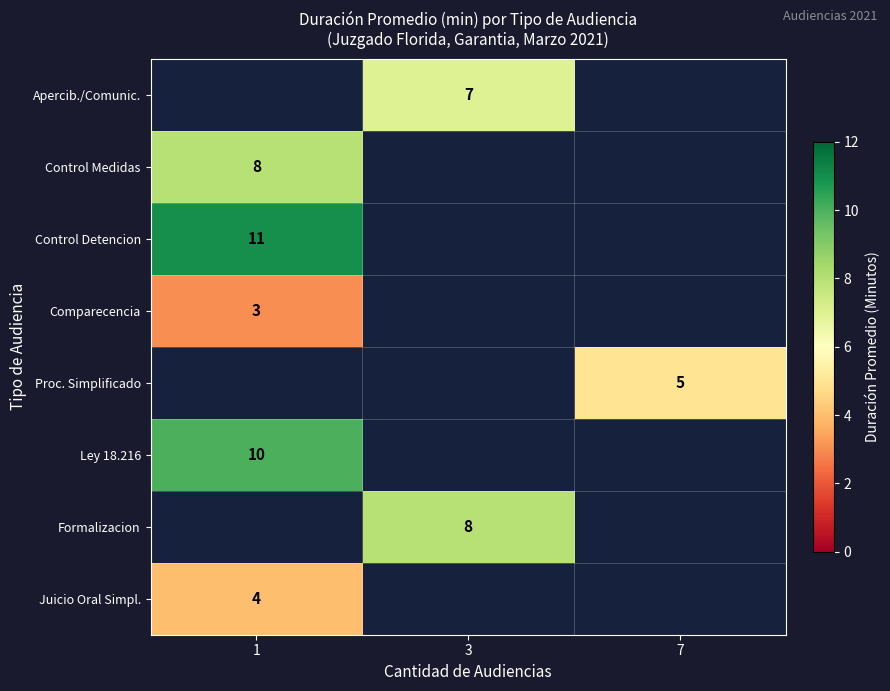

Is the value of row_5 at 7 greater than the value of row_1 at 1?

No